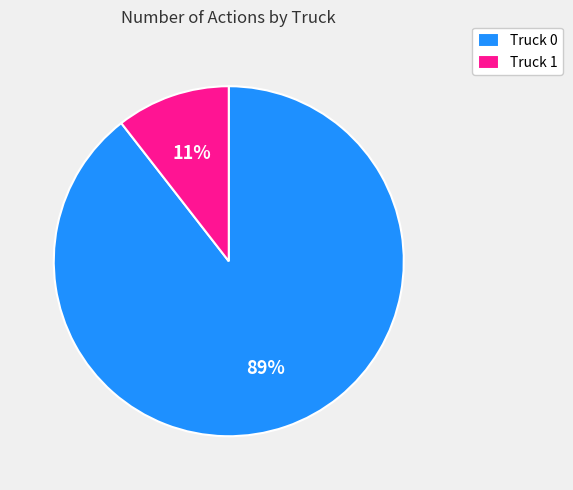

To the nearest percent, what percentage of the pie is Truck 0?

89%